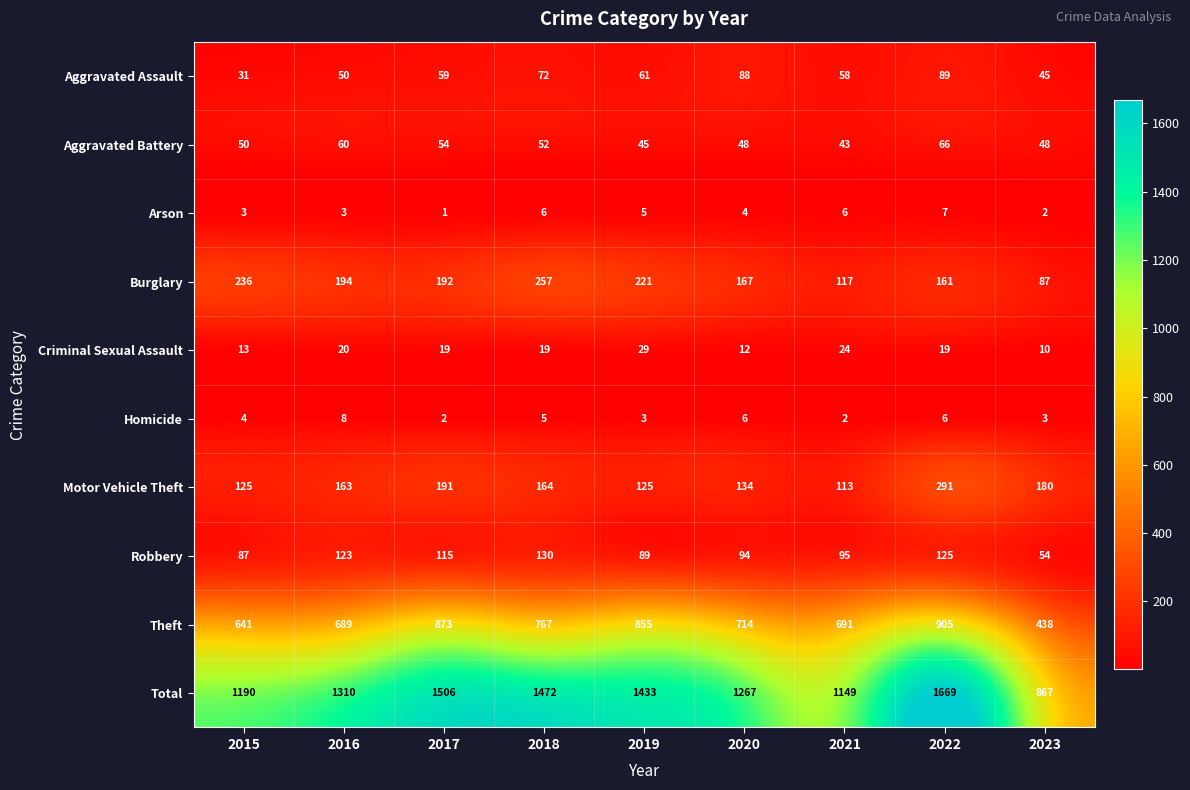

At which category does the chart reach its minimum across all series?

2017